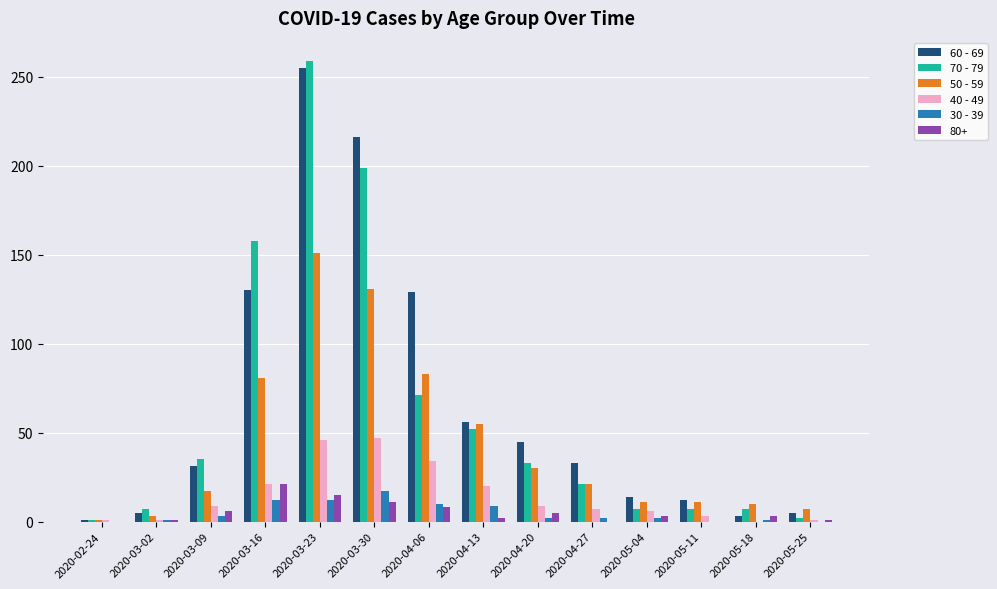

What is the sum of the 30 - 39 values at 2020-05-25 and 2020-03-23?

12